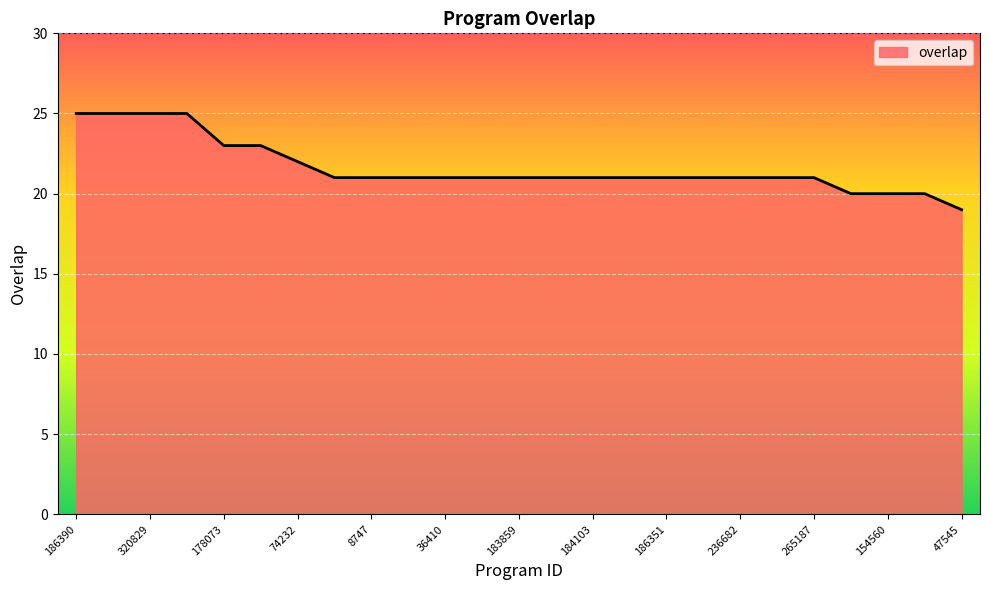

What is the smallest value displayed?

19